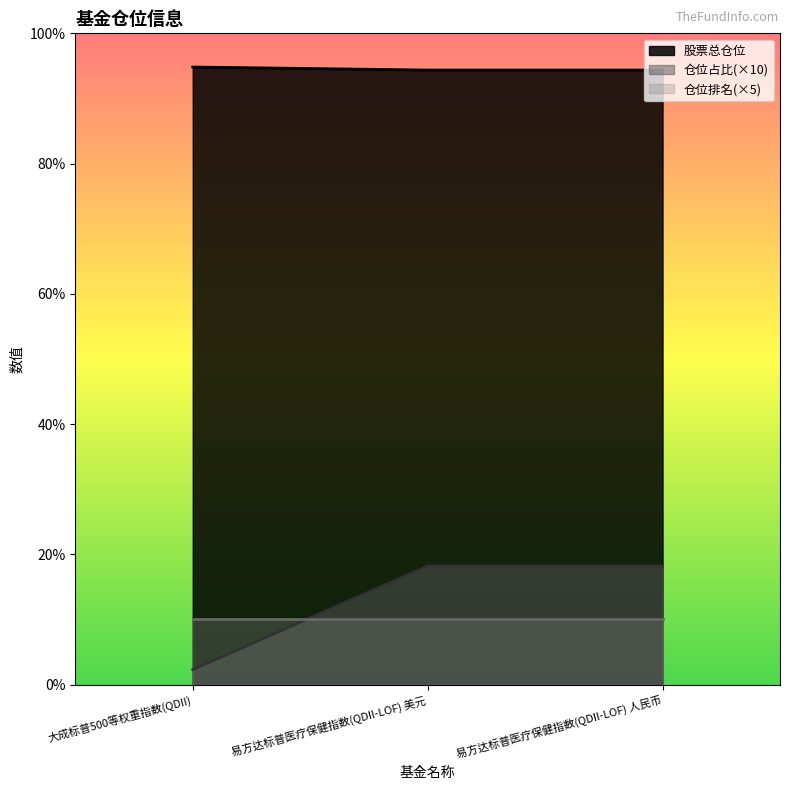

What is the difference between the second highest and minimum values in the 仓位占比 series?

15.9